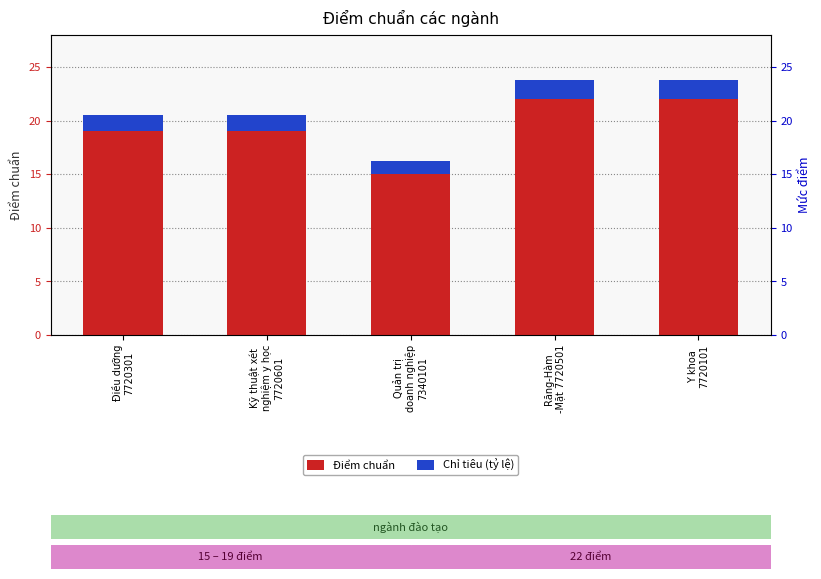

List the series in order of their peak value, highest first.

Điểm chuẩn, Chỉ tiêu (tỷ lệ)